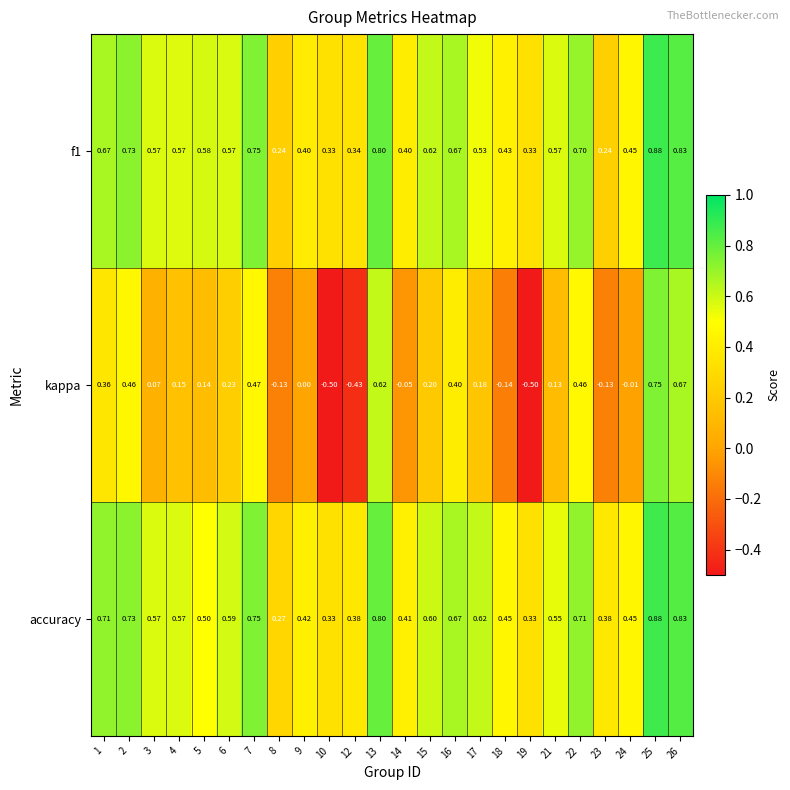

Which series has the largest range (max minus min)?

kappa